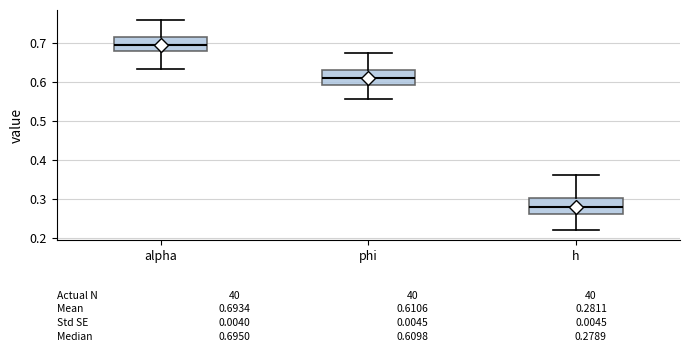

Which box's median line is the highest?

alpha